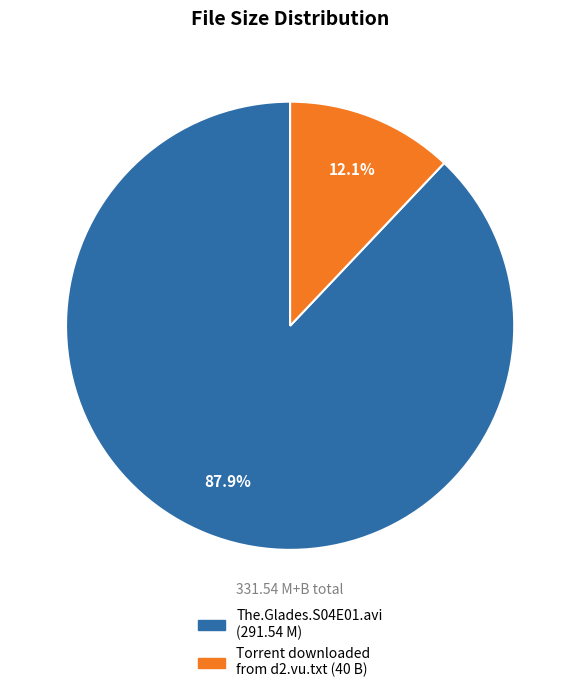

Approximately how many times larger is the value at The.Glades.S04E01.avi compared to Torrent downloaded from d2.vu.txt?

7.3